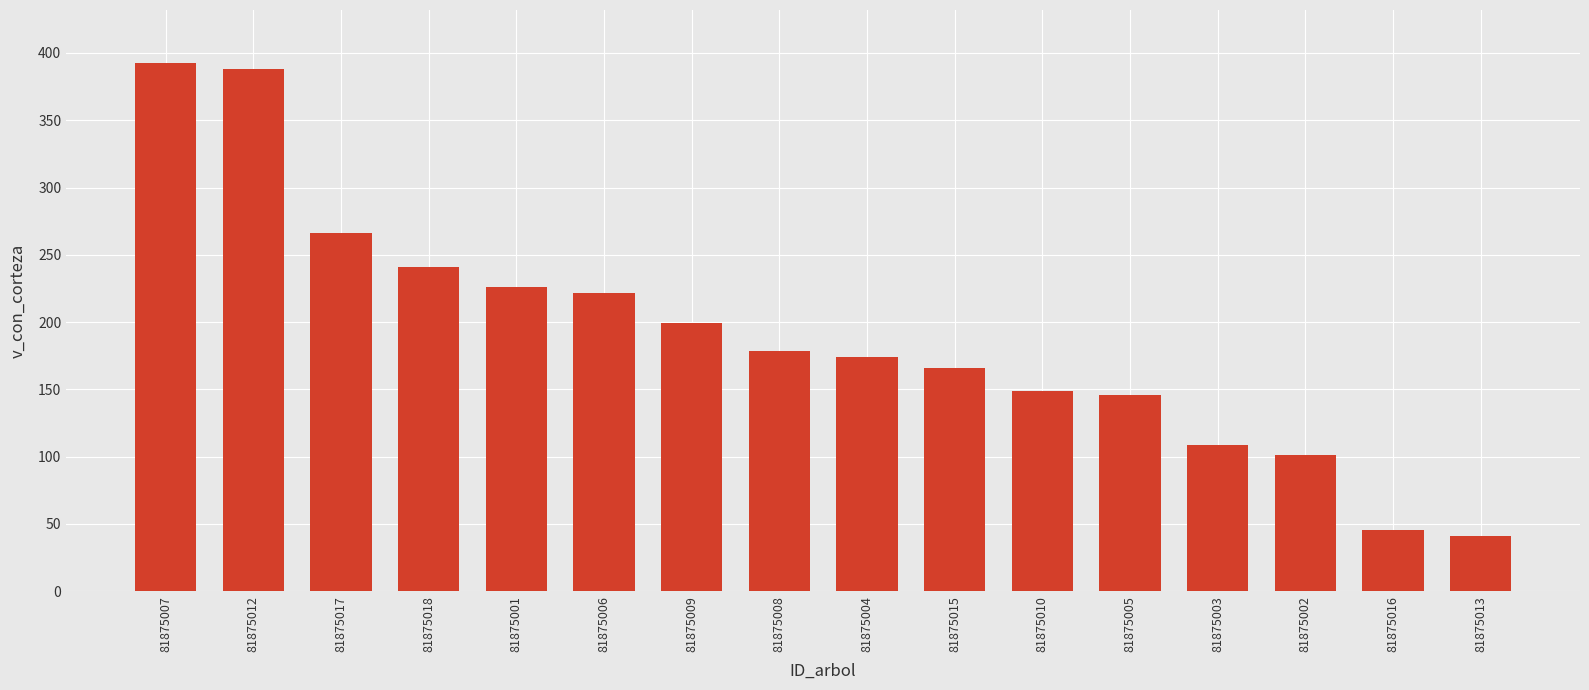

Count the number of values greater than 178.

8